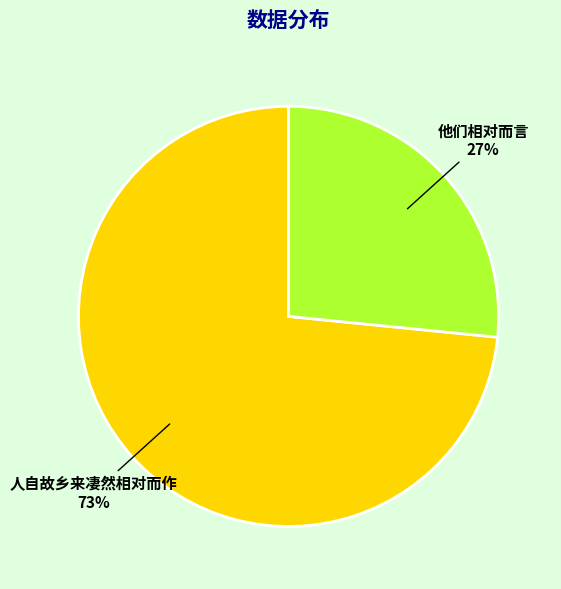

To the nearest percent, what is the combined percentage of 他们相对而言 and 人自故乡来凄然相对而作?

100%